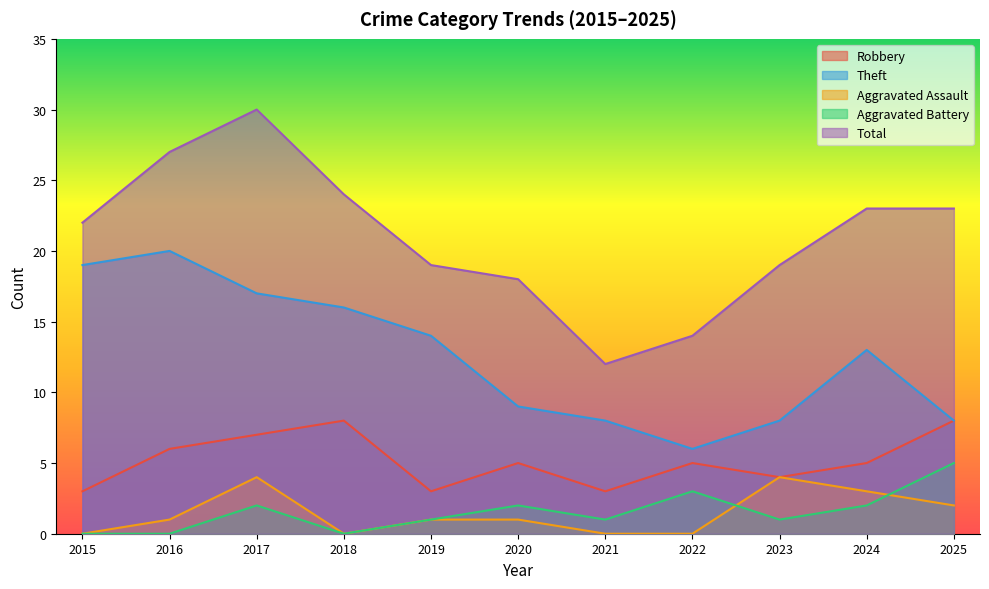

Does the chart have visible grid lines?

No